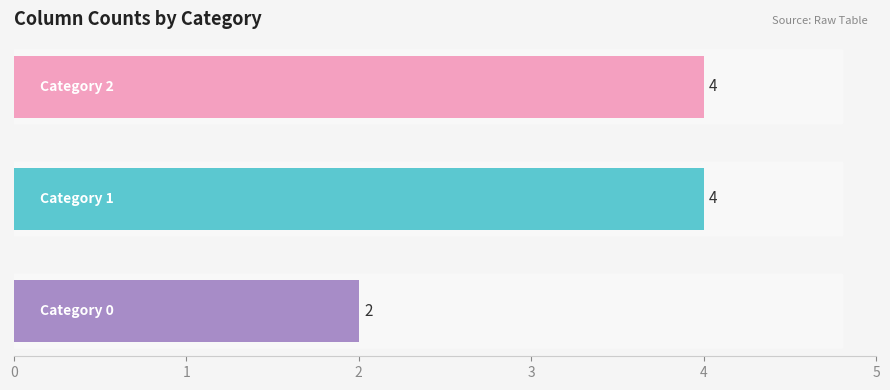

What is the average value?

3